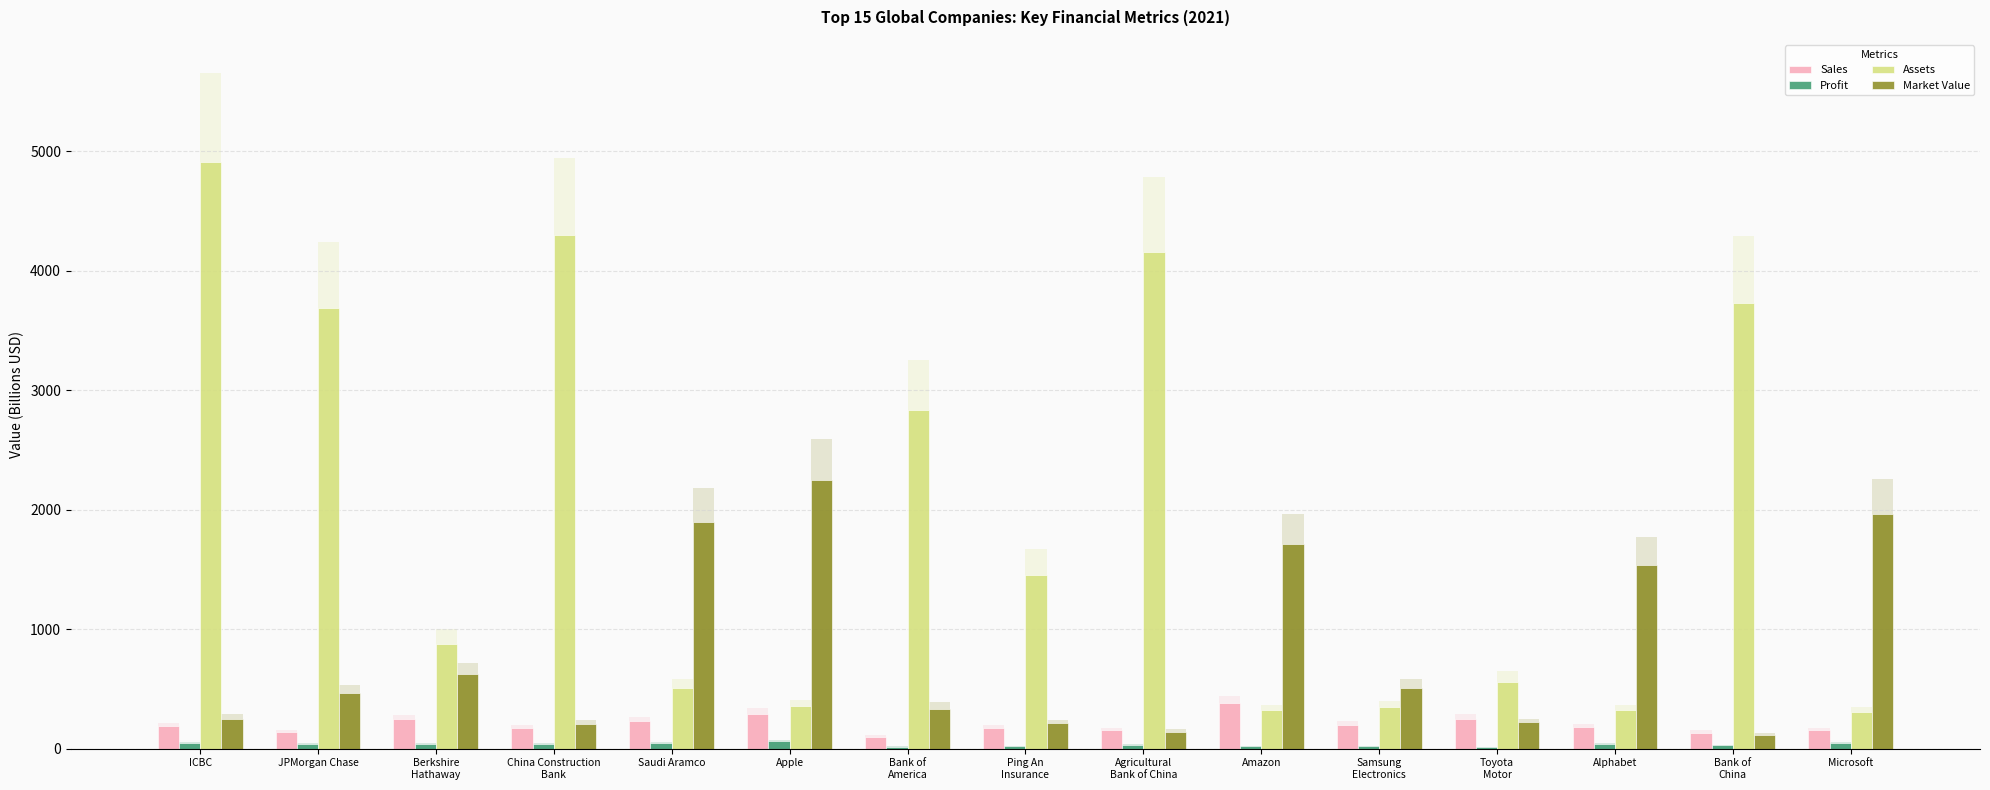

List the series in order of their peak value, highest first.

Assets, Market Value, Sales, Profit